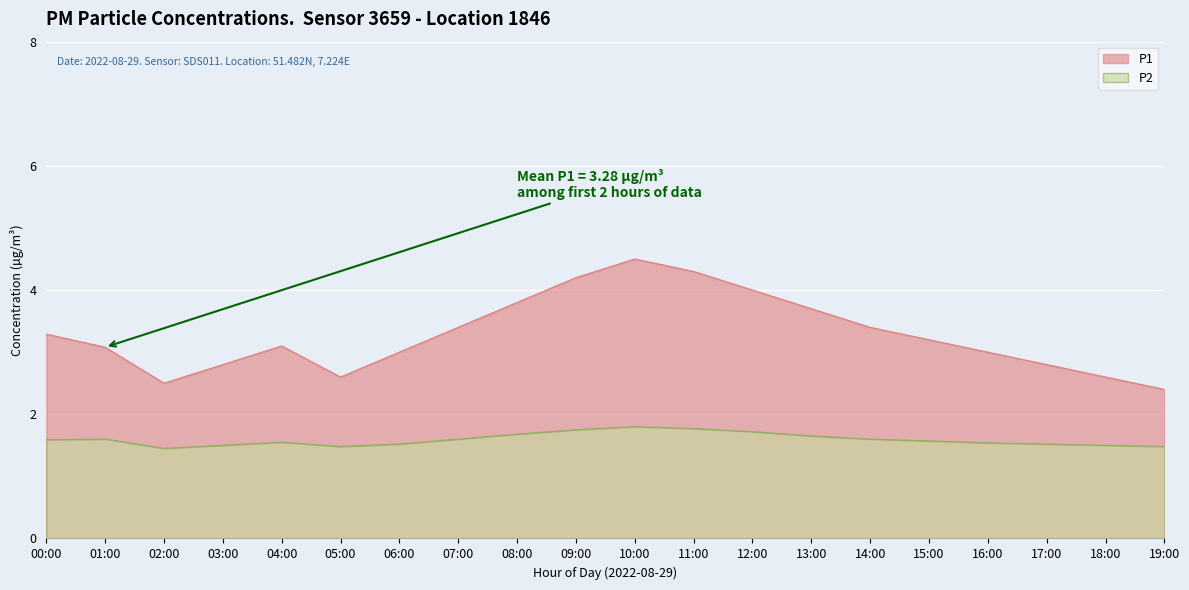

What position from the left is 14:00?

15